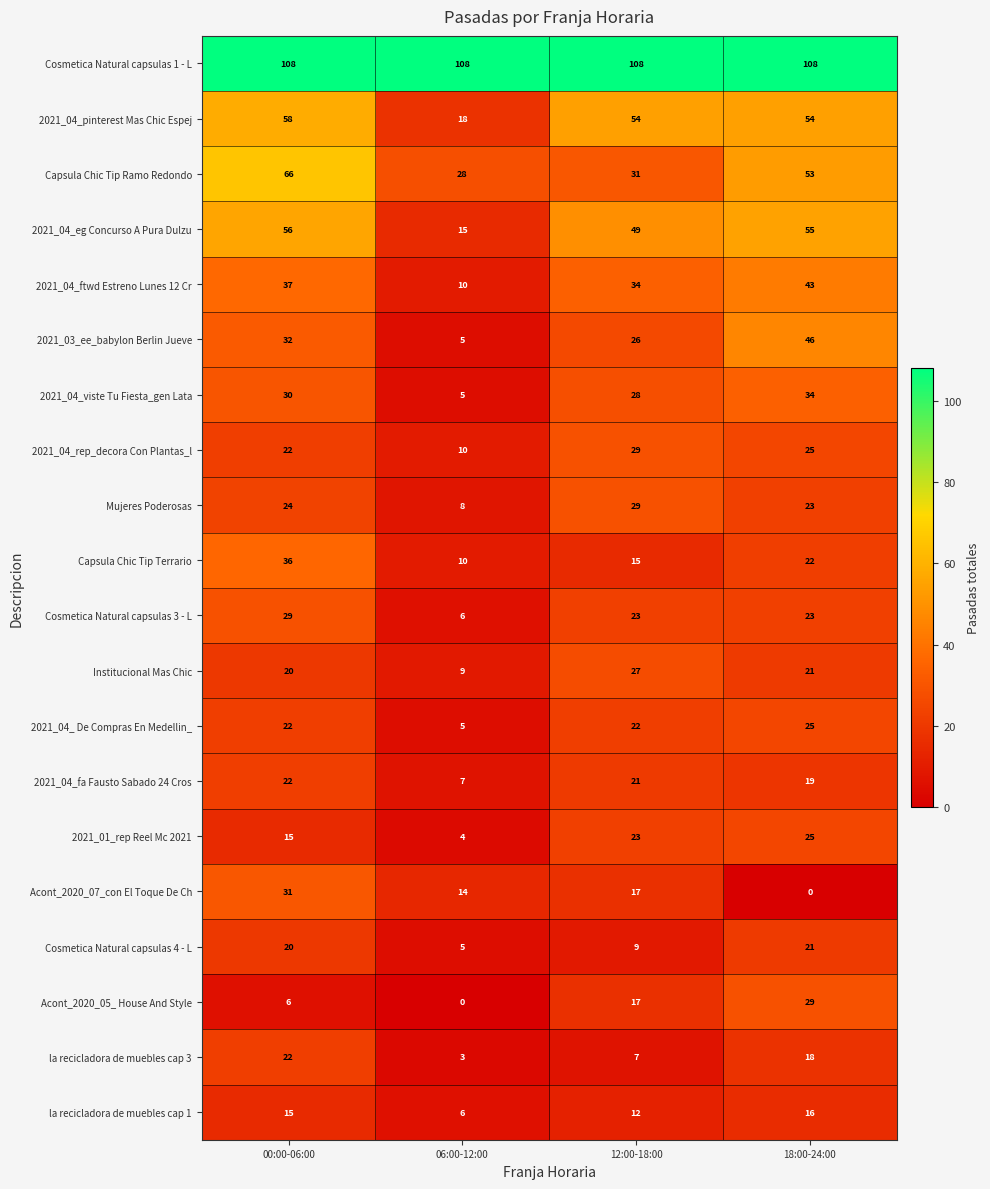

Which category has the lowest value in the 2021_04_ De Compras En Medellin_ series?

06:00-12:00